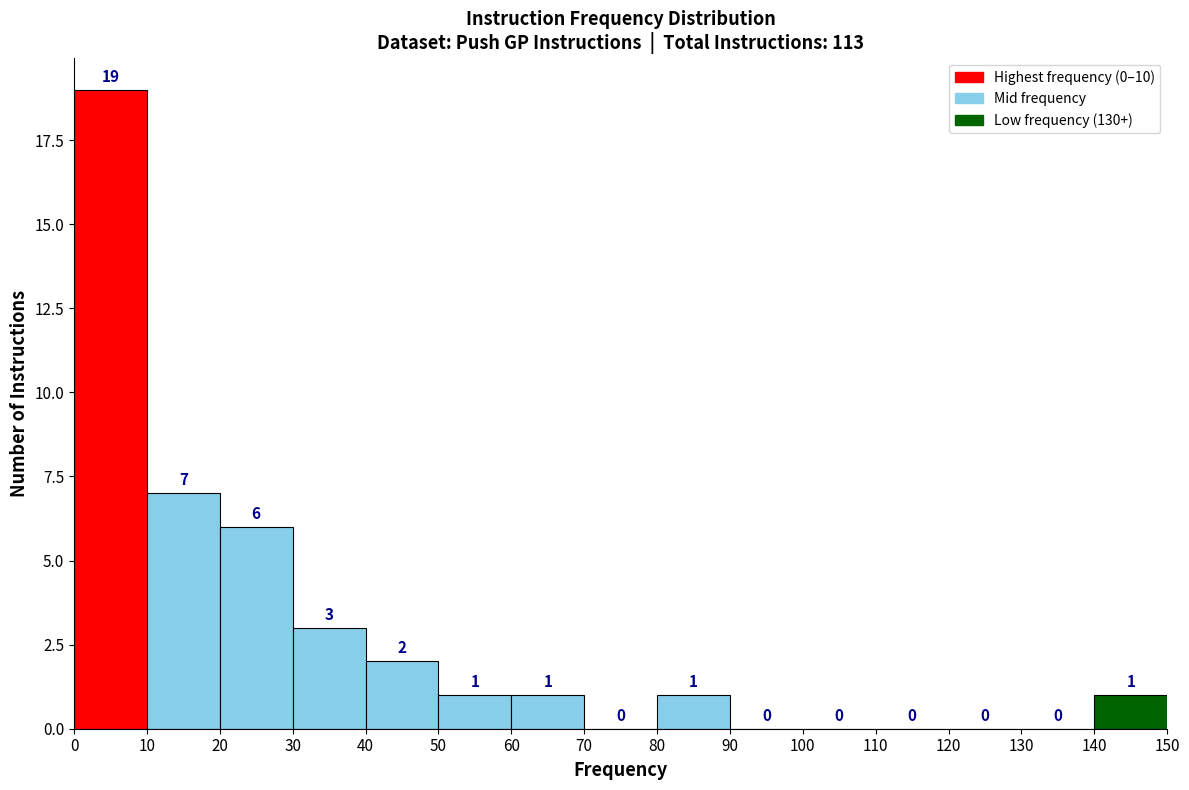

How tall is the bar that spans 40 to 50 on the x-axis?

2